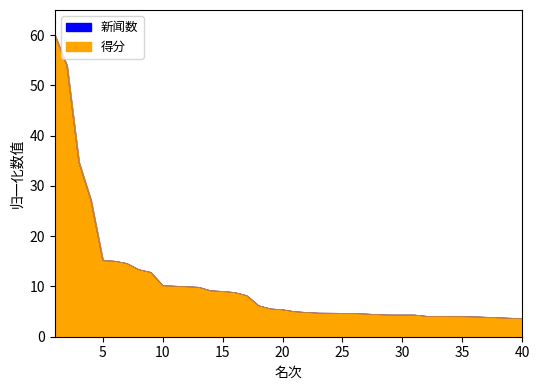

What is the average value of the 新闻数 series?

10.6